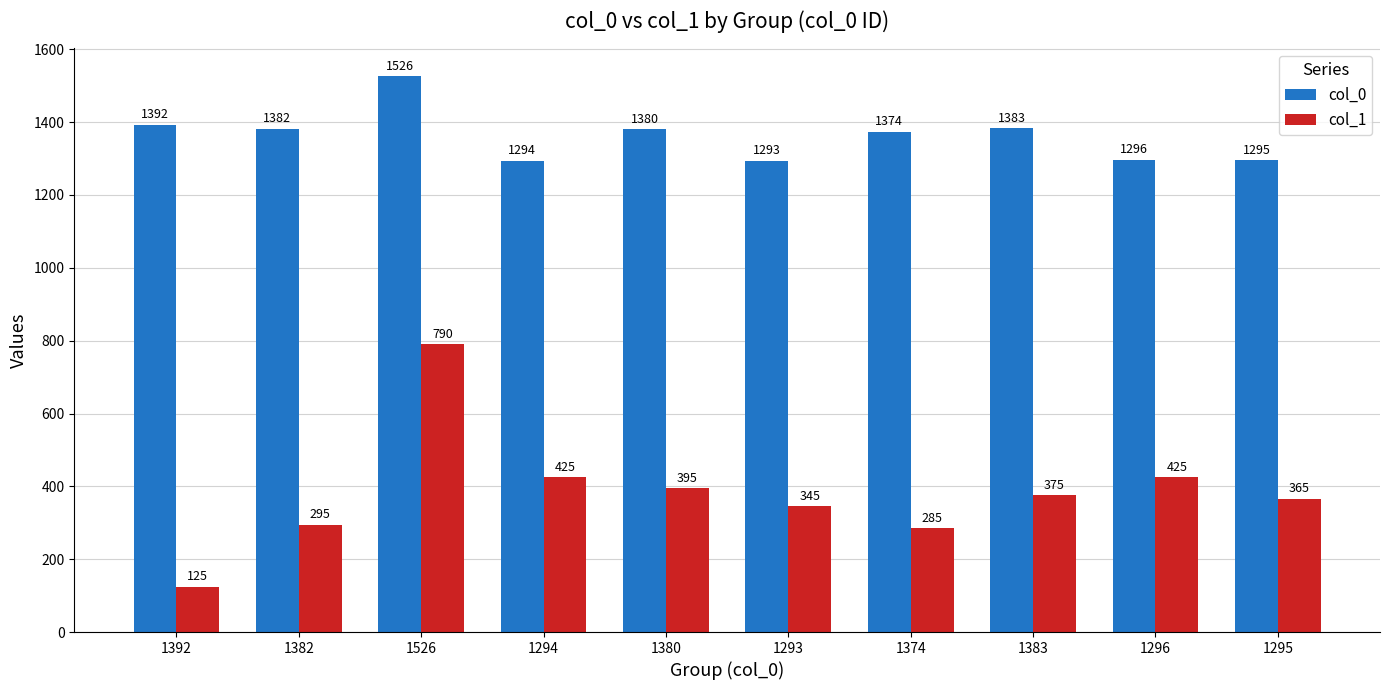

At how many categories does at least one series exceed 443?

10